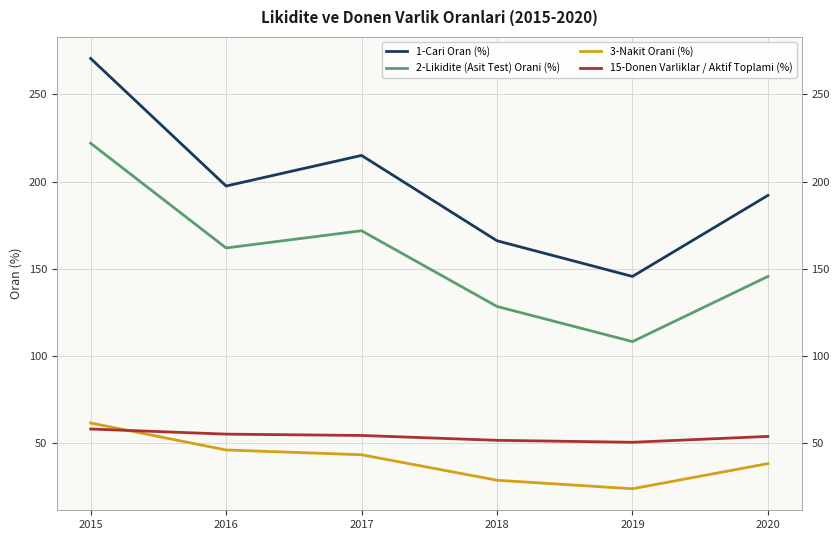

True or false: 3-Nakit Orani (%) and 1-Cari Oran (%) cross at least once.

False